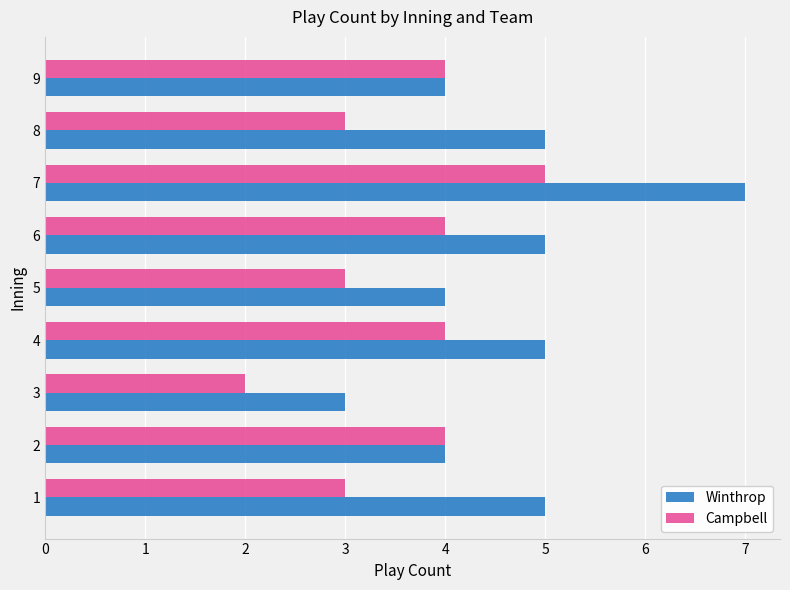

What is the difference between the second highest and second lowest values in the Winthrop series?

1